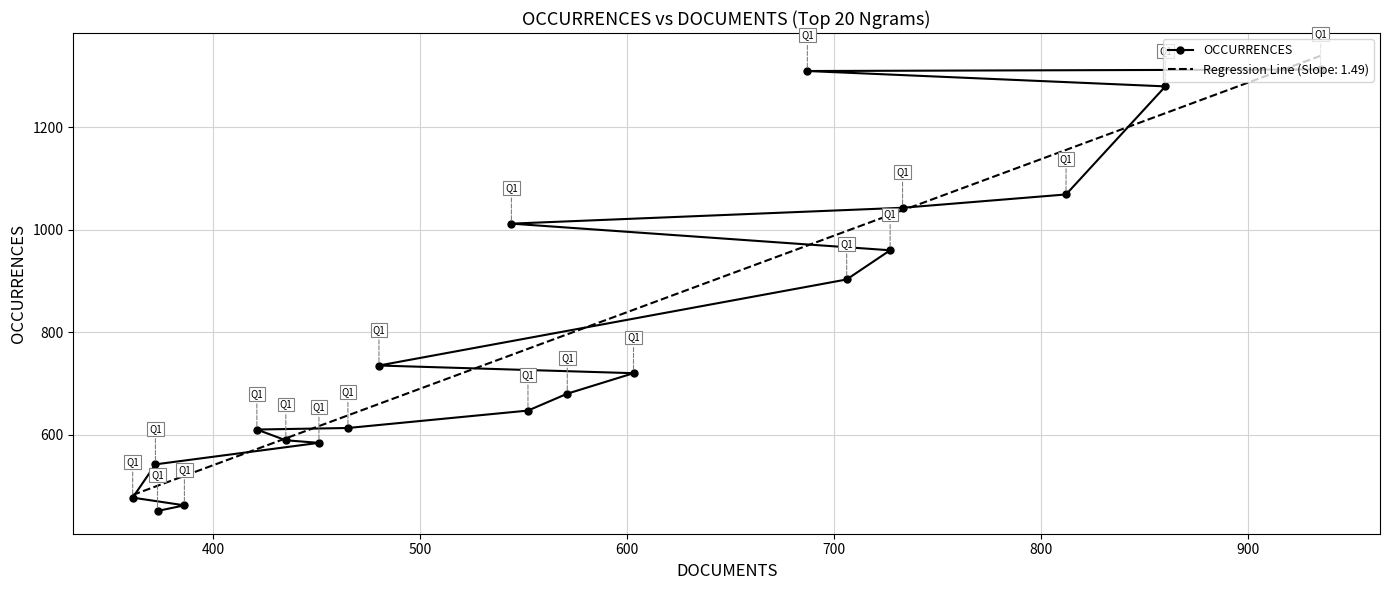

What is the highest value of the OCCURRENCES series?

1313